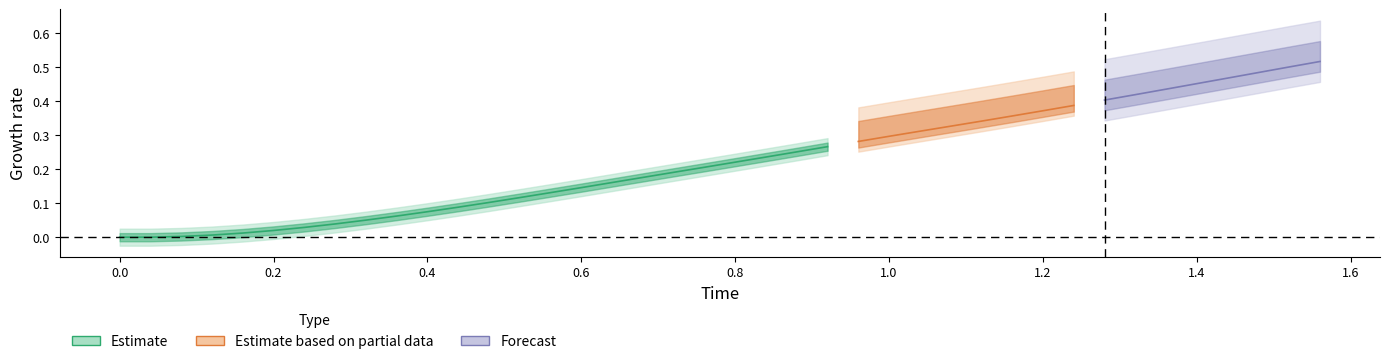

What is the value of the Time point at the 5th from the left?

0.2